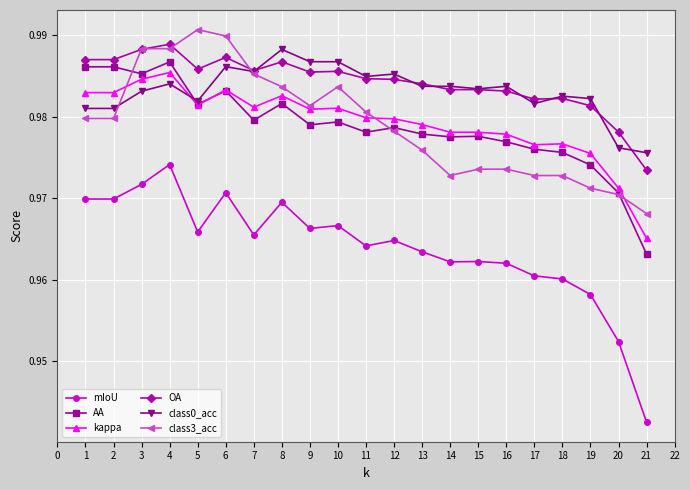

How many data points does each series have?

21